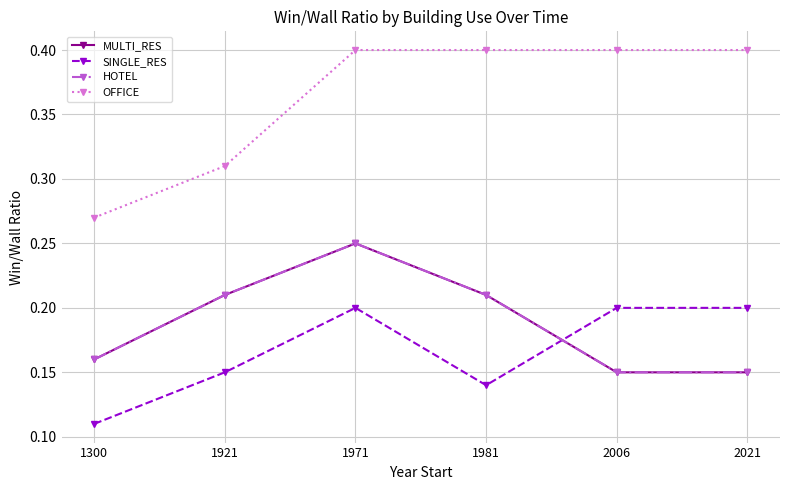

Is it true that OFFICE equals 0.4 at 1981?

True